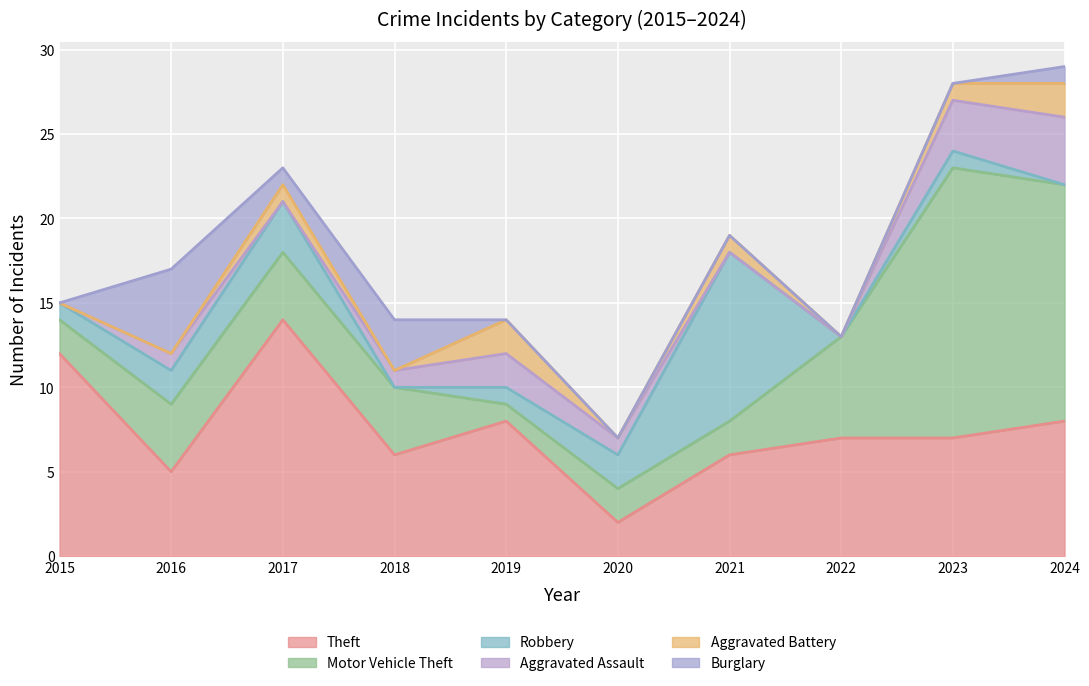

Is it true that Motor Vehicle Theft equals 22 at 2024?

False